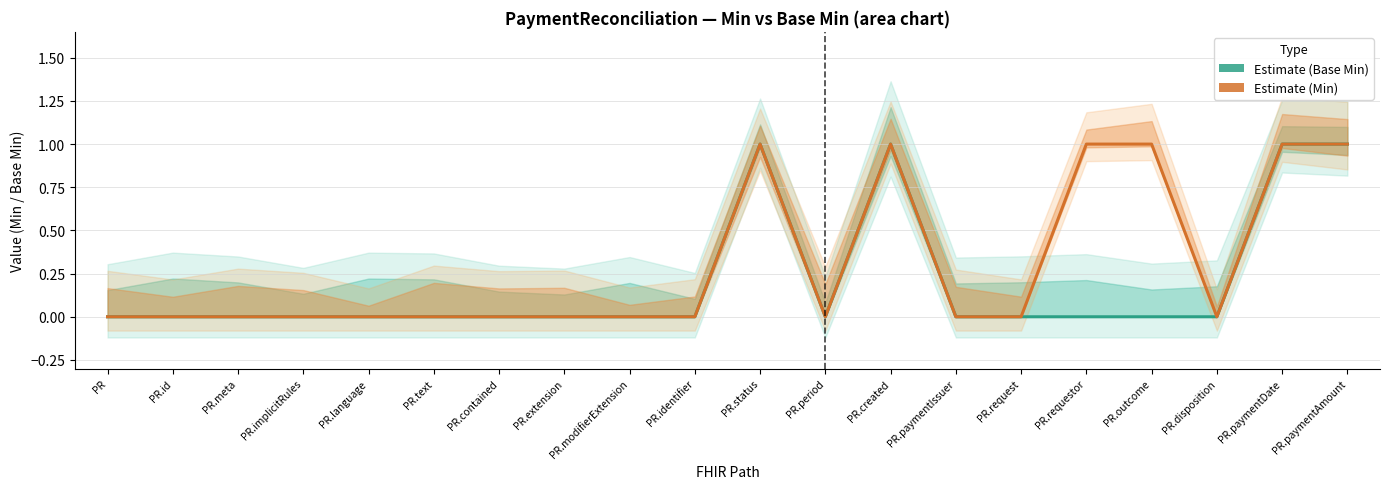

Which category has the lowest value in the Estimate (Min) series?

PR